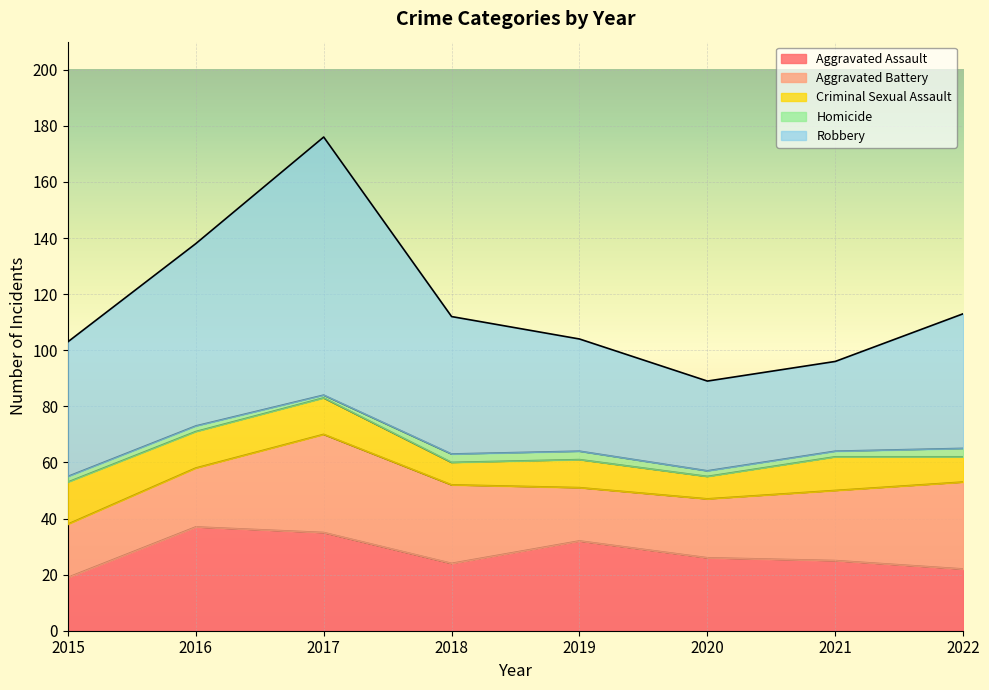

True or false: Aggravated Battery and Aggravated Assault cross at least once.

True